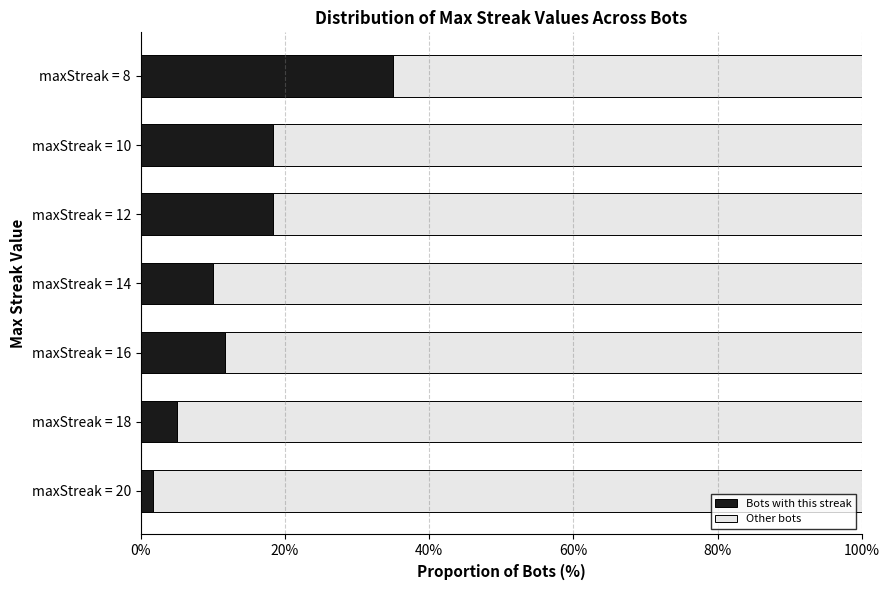

What is the highest value of the Bots with this streak series?

35.0